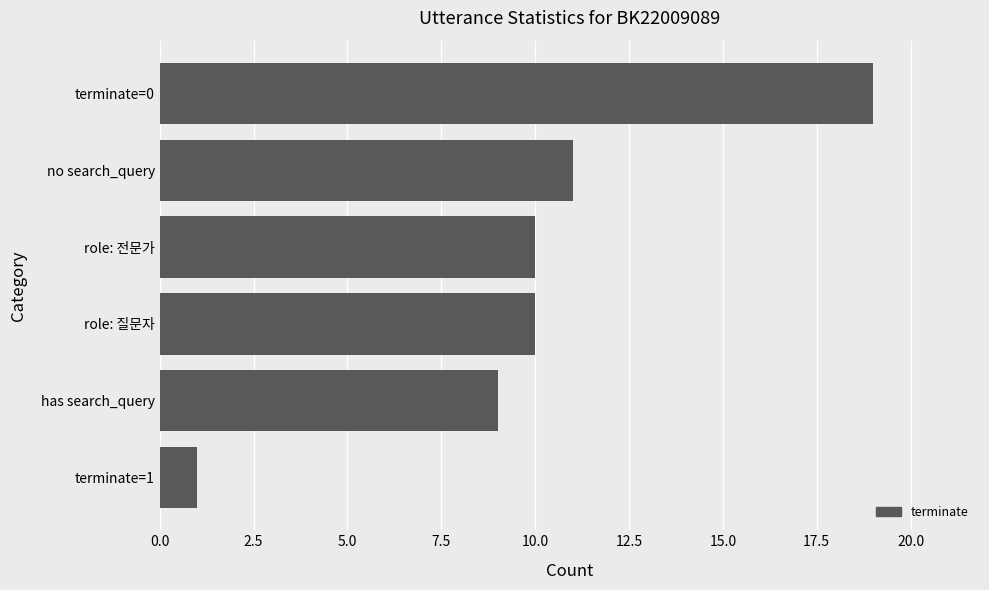

The chart shows a value of 32 at terminate=0. True or false?

False